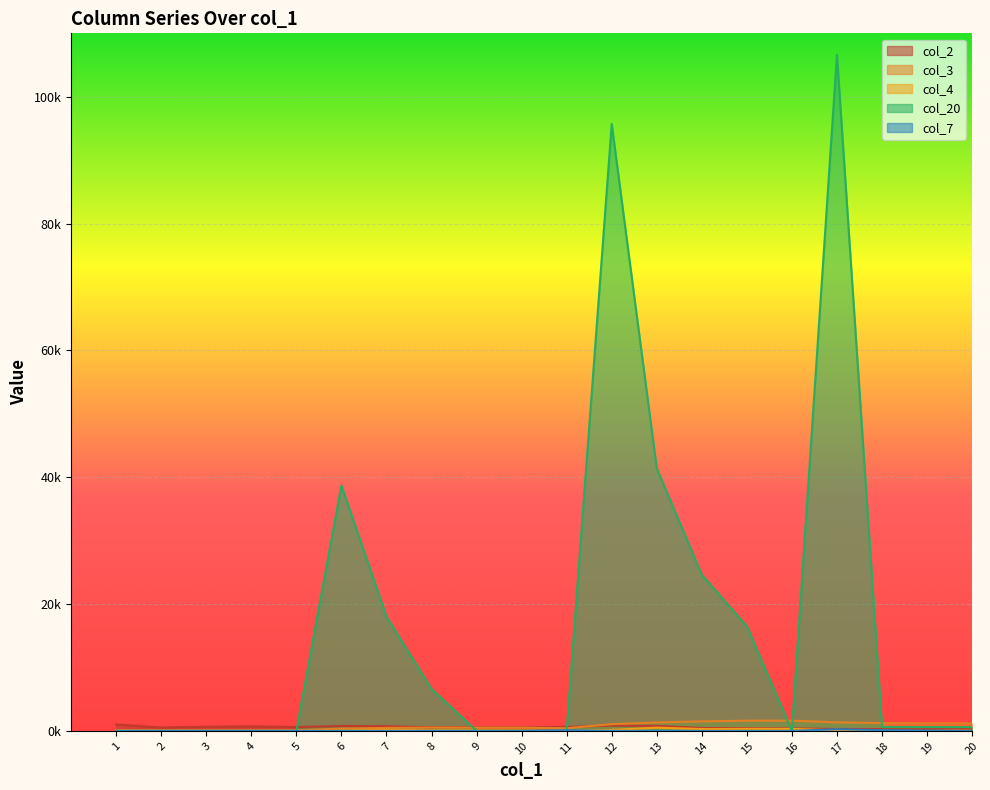

True or false: col_3 has more than 0 interior local peaks.

False